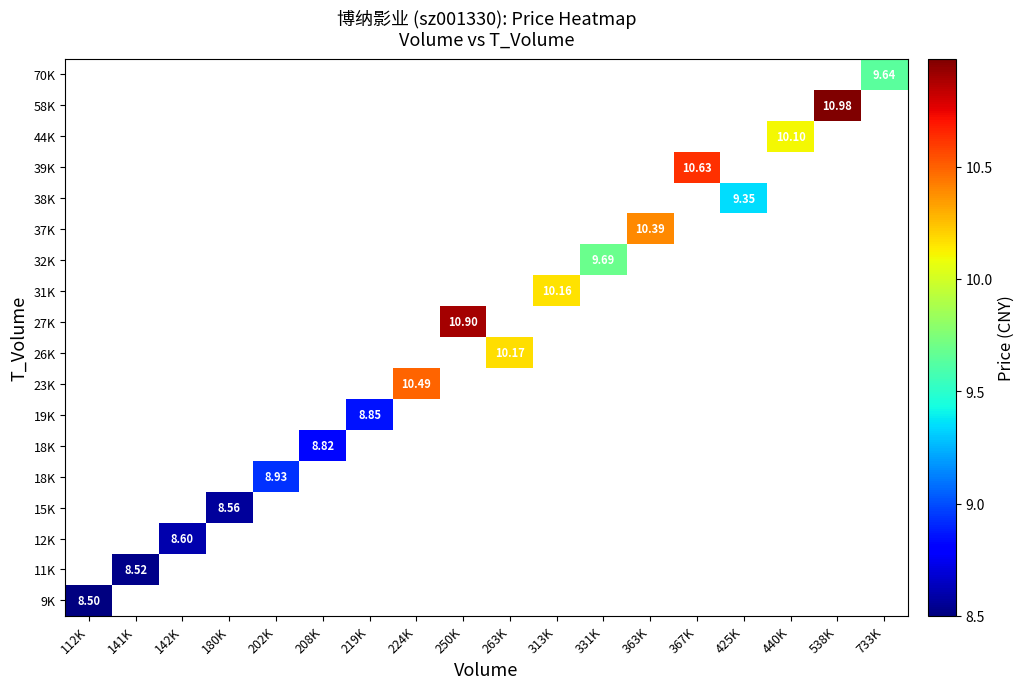

At which category does the chart reach its minimum across all series?

112K